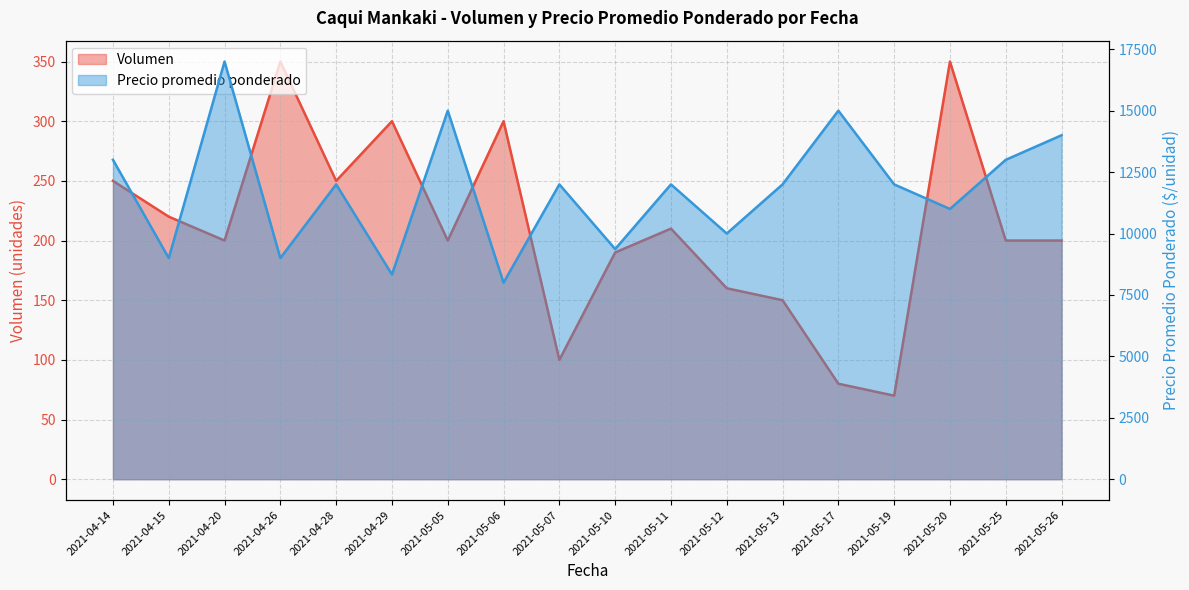

True or false: Precio promedio ponderado and Volumen intersect in this chart.

False